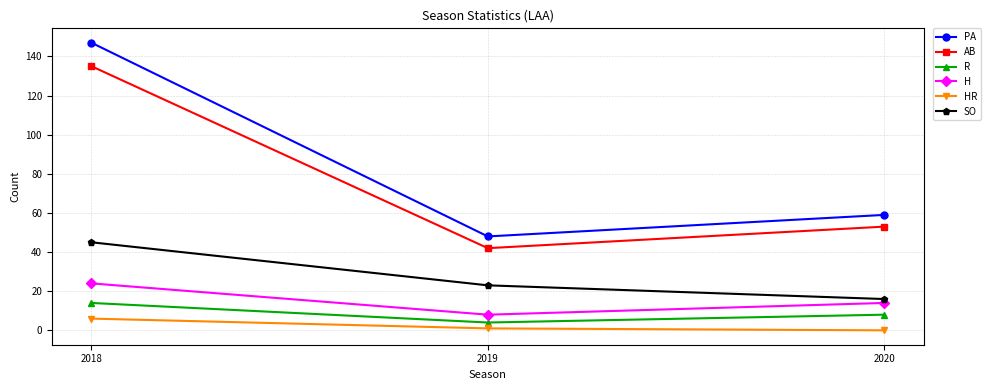

Is the value of AB at 2018 greater than the value of HR at 2020?

Yes